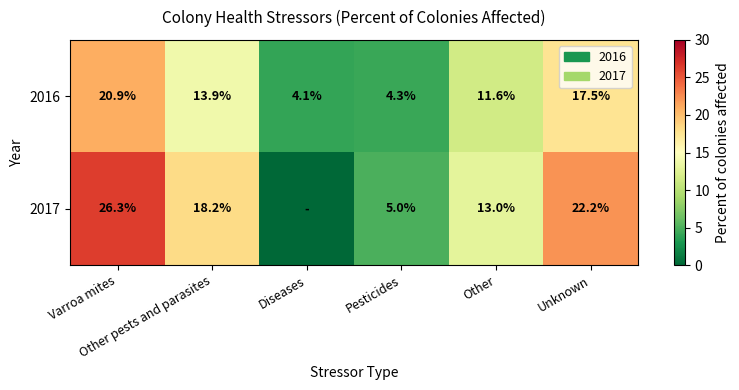

At which category does the chart reach its peak across all series?

Varroa mites